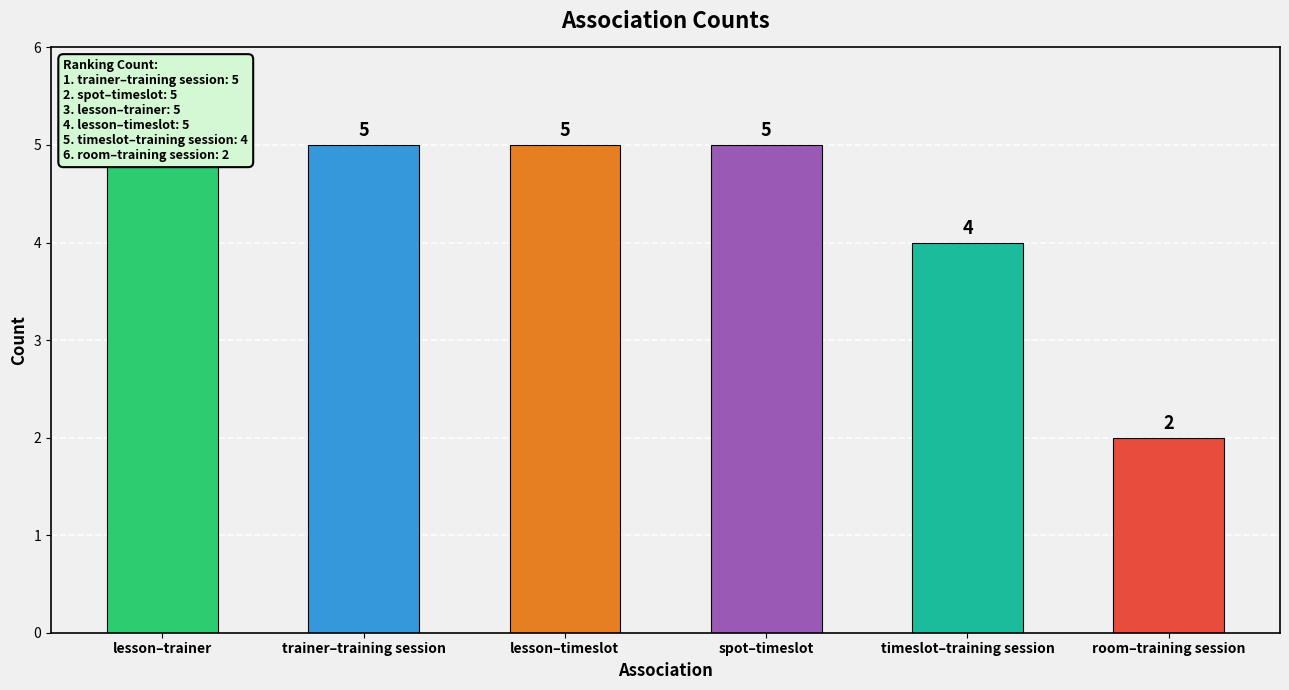

What is the maximum value shown in the chart?

5